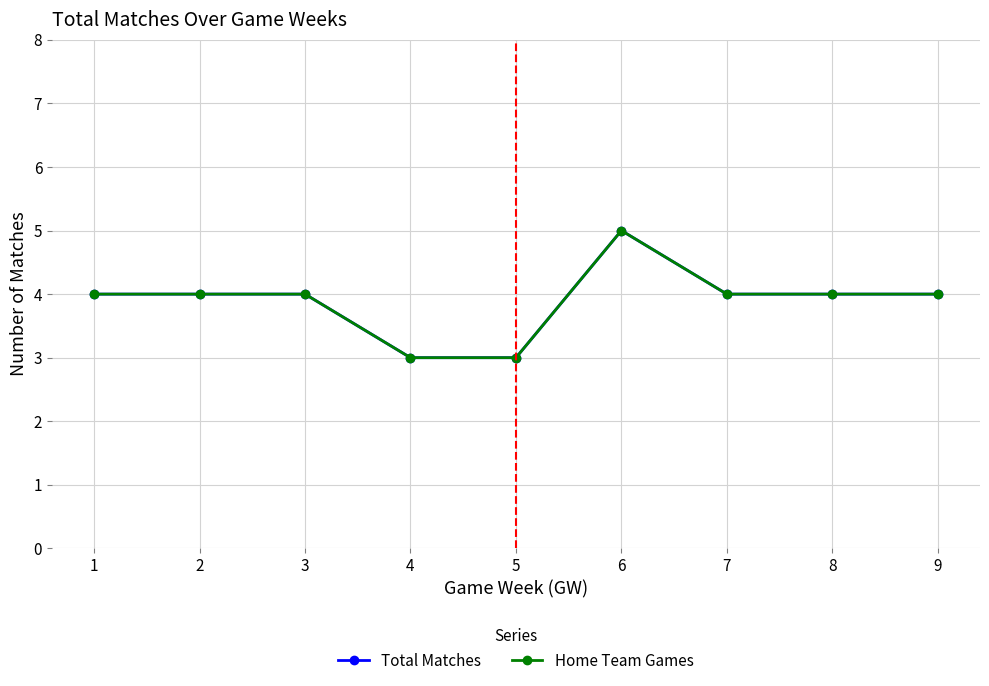

Does the chart display data point markers on the line(s)?

Yes